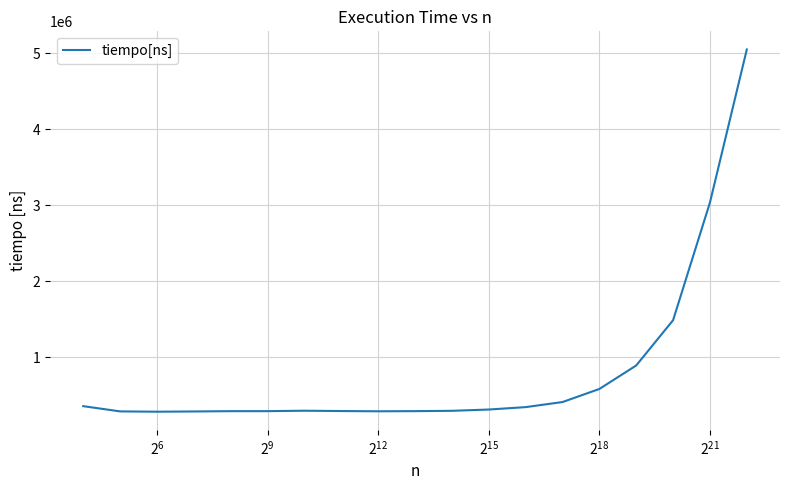

What is the difference between the maximum and minimum values?

4759958